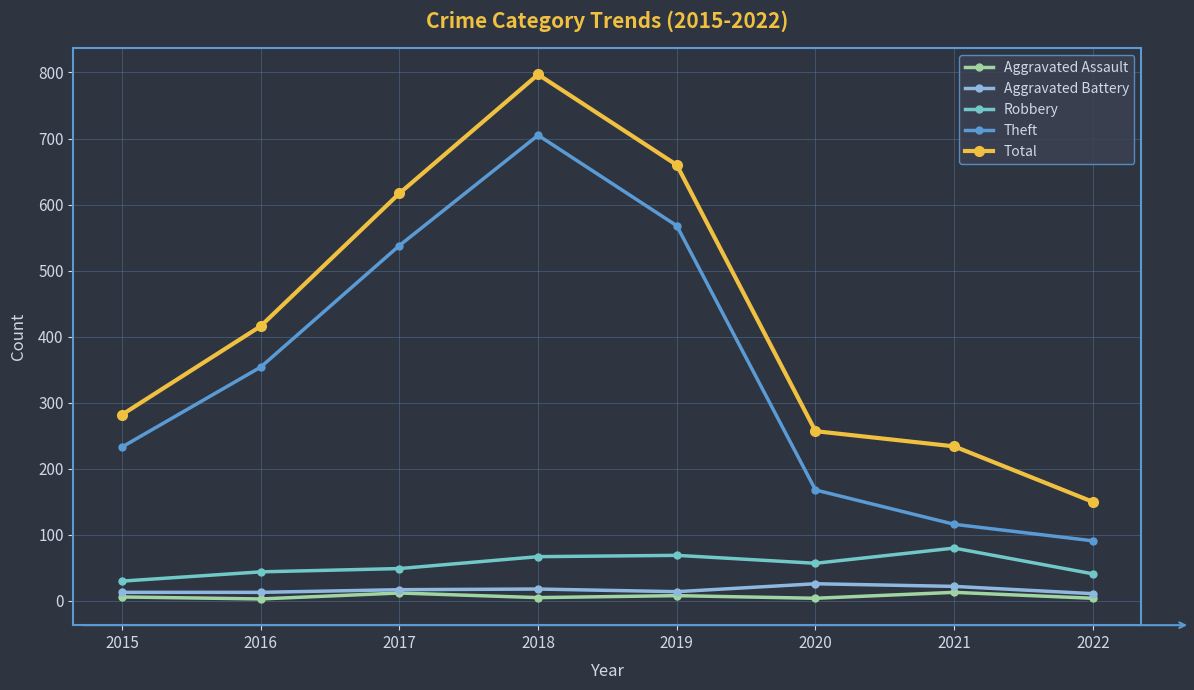

At which label is Theft closest to 398?

2016